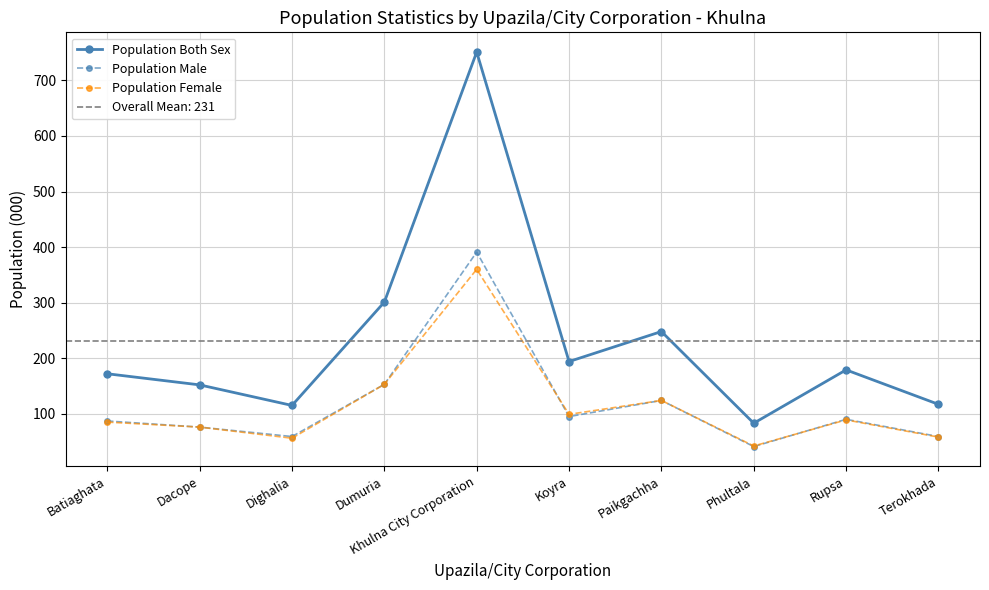

How many categories are shown in the chart?

10